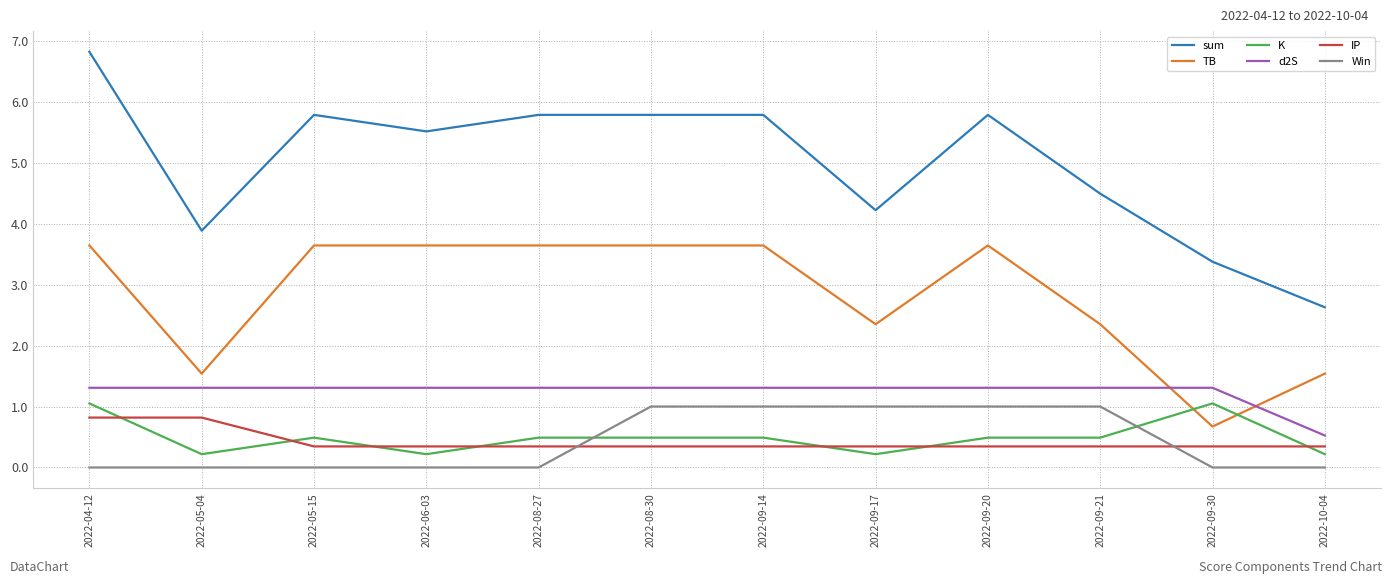

What is the lowest value of the sum series?

2.6